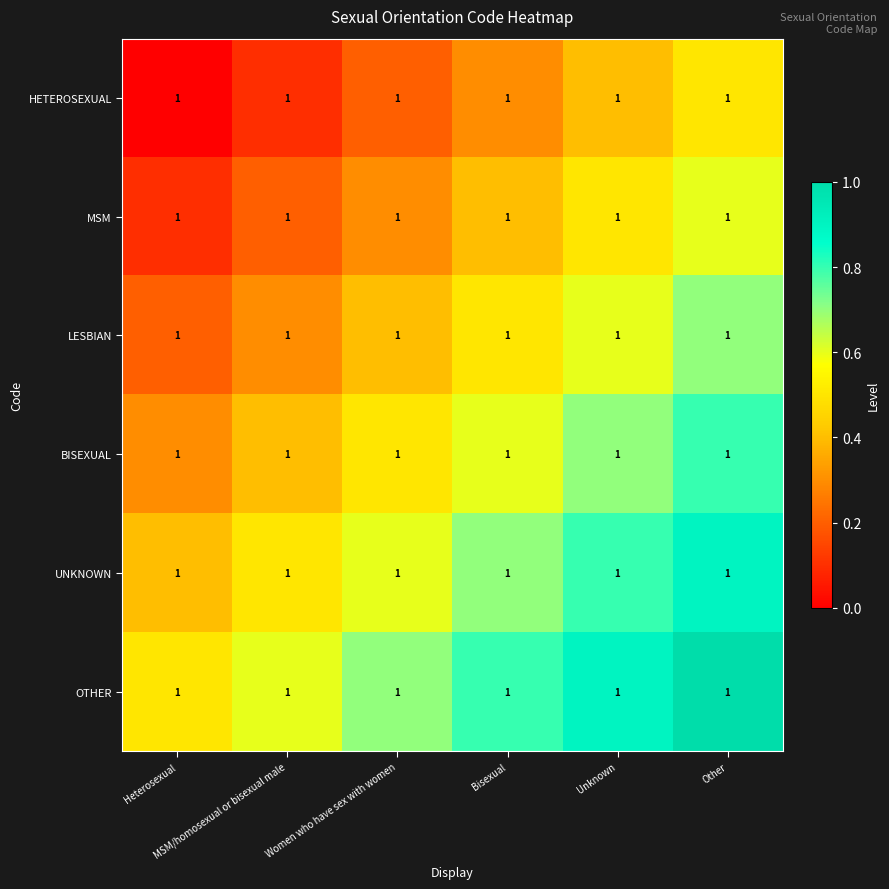

Count the OTHER values in the range 0 to 1.

6